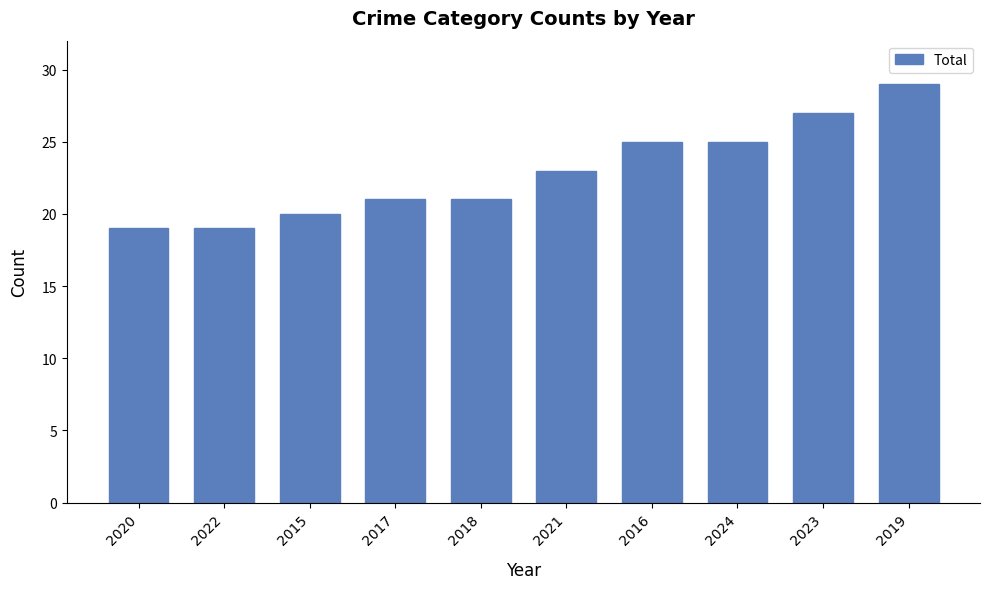

Is it true that the value at 2020 is 19?

True